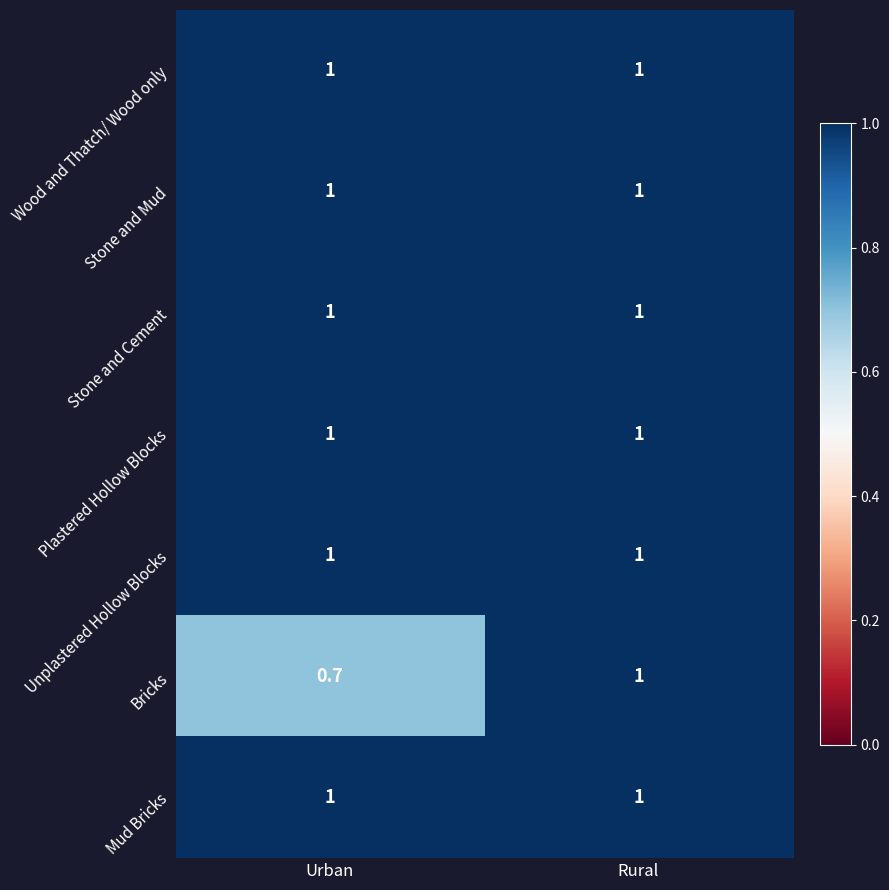

What is the average value of the Wood and Thatch/ Wood only series?

1.0